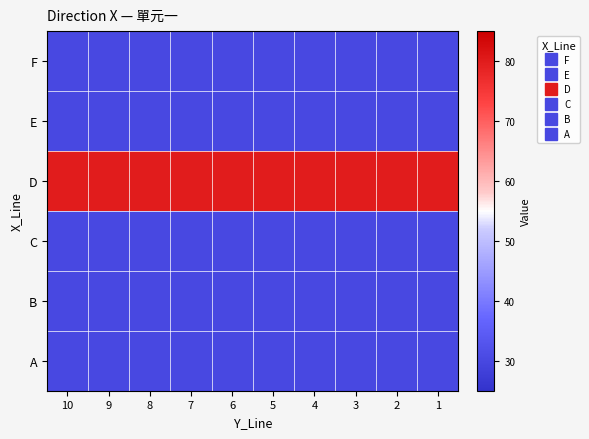

At which category does the chart reach its minimum across all series?

10